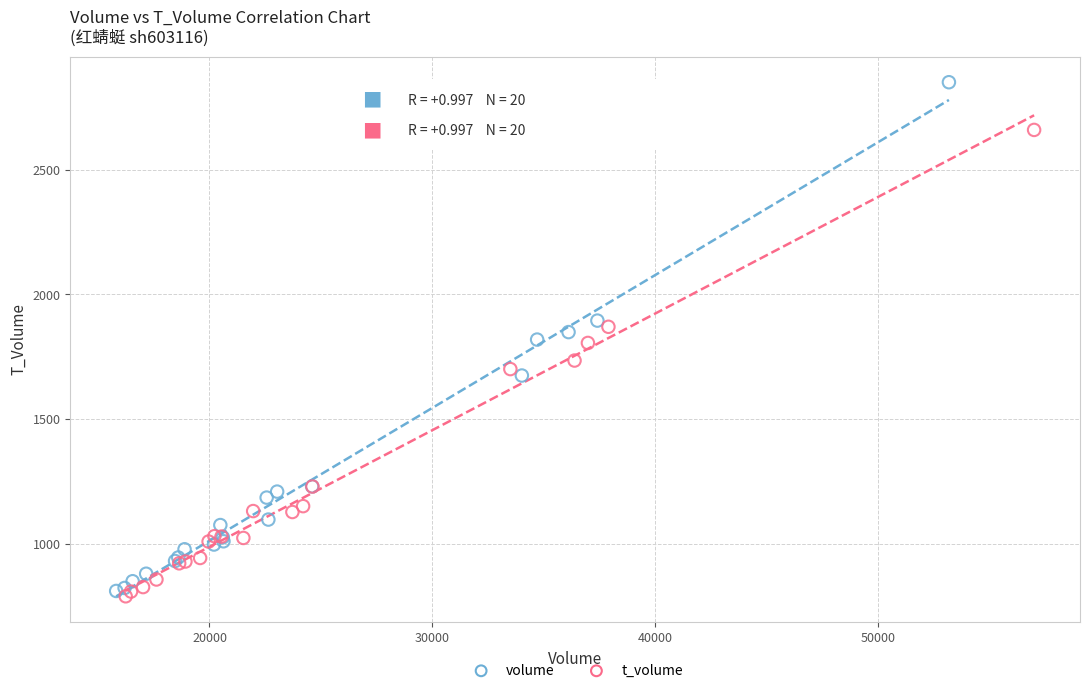

Which series contains the highest Y value?

volume